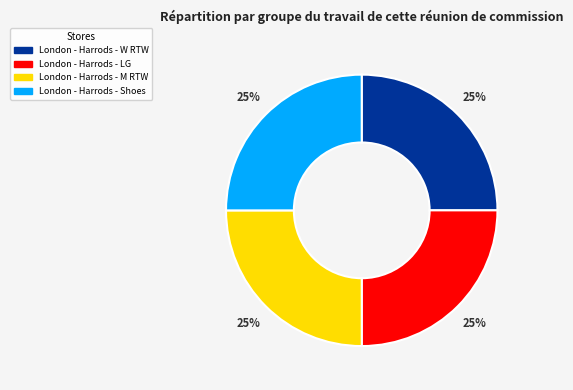

To the nearest percent, what is the average slice percentage?

25%